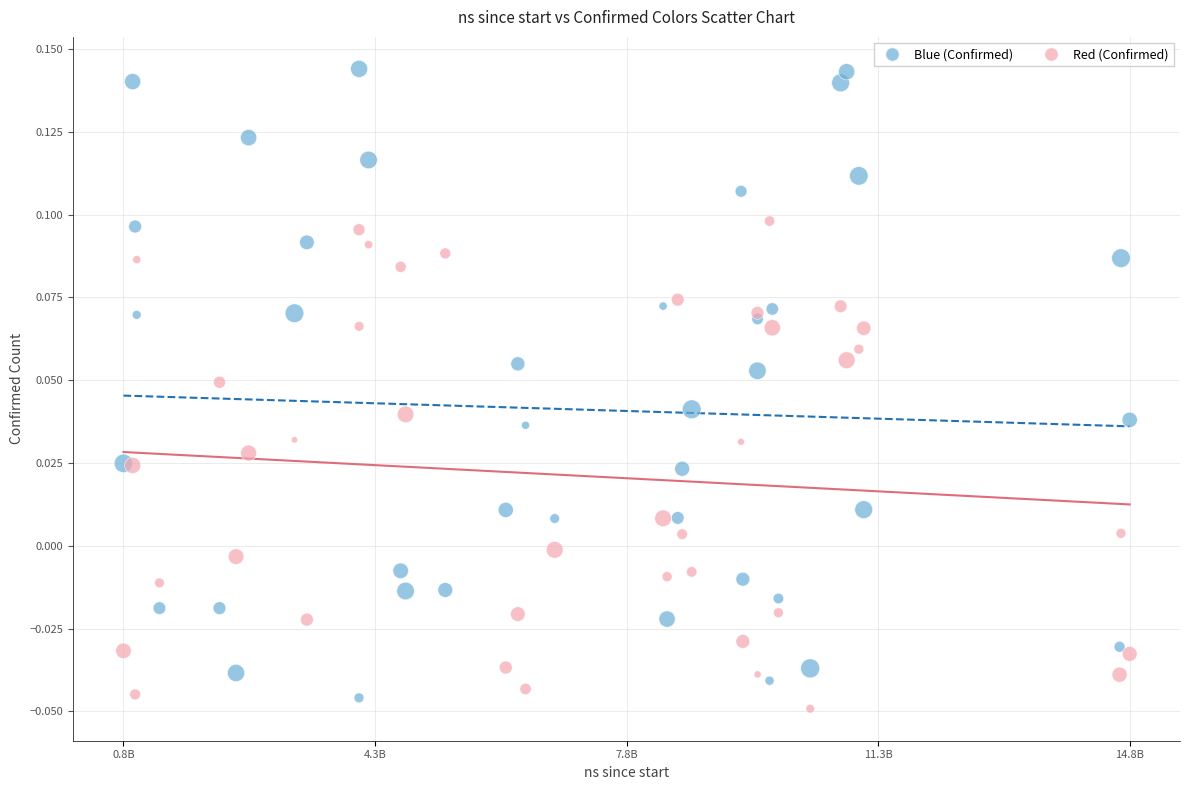

Which series has the largest Y range (max minus min)?

Blue (Confirmed)